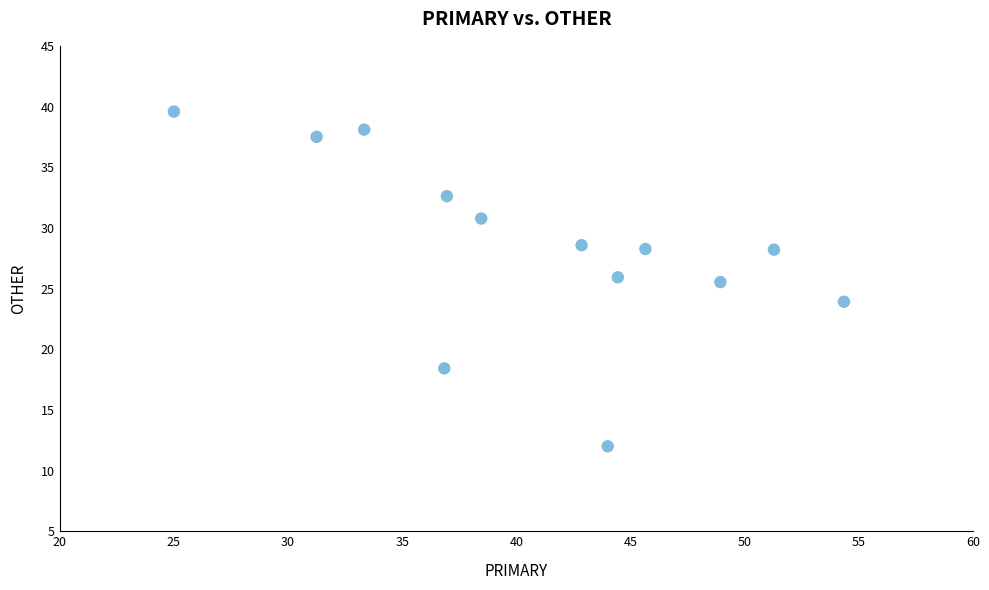

What is the range of Y values (max minus min)?

27.6